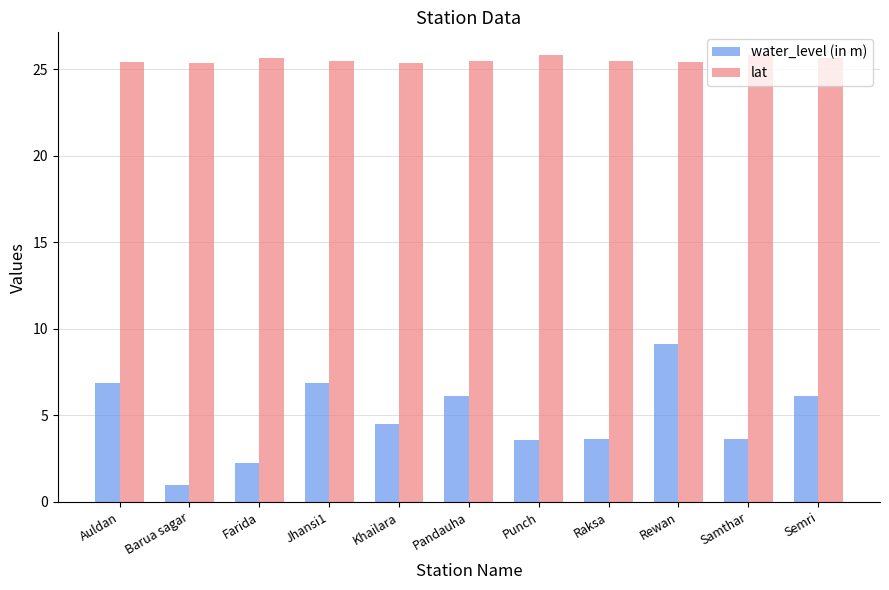

Which series changed the most between Farida and Pandauha?

water_level (in m)